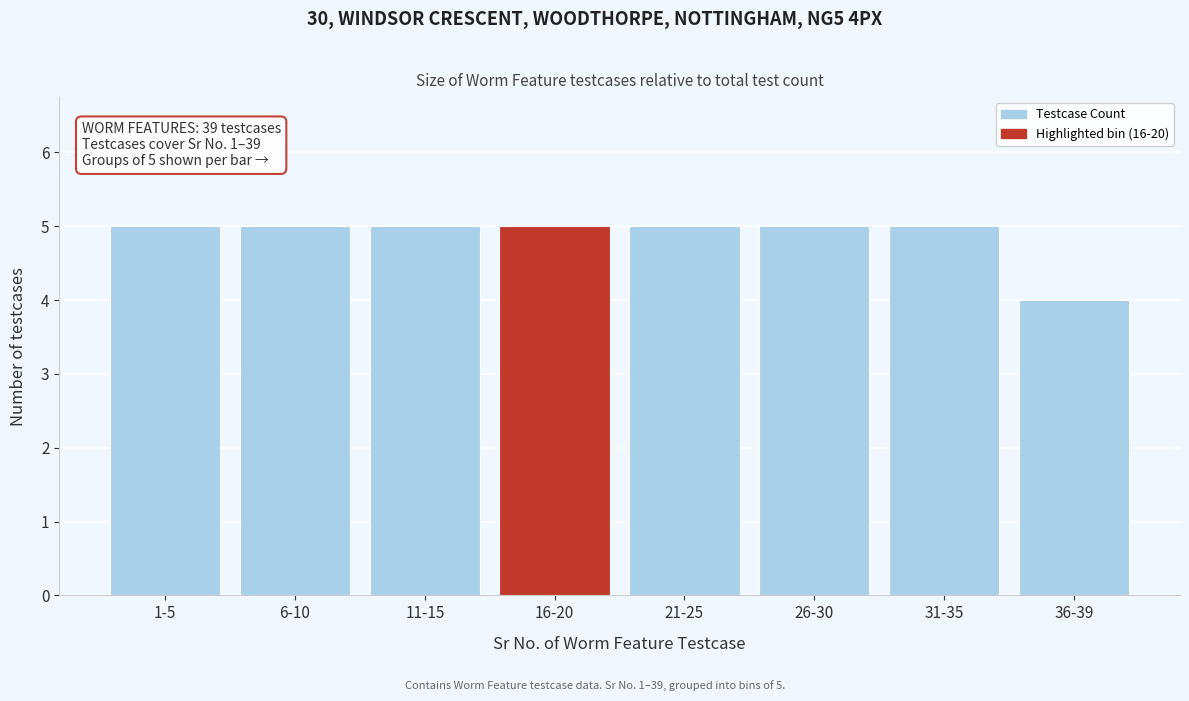

Reading left to right, list all the values displayed in this chart.

5	5	5	5	5	5	5	4